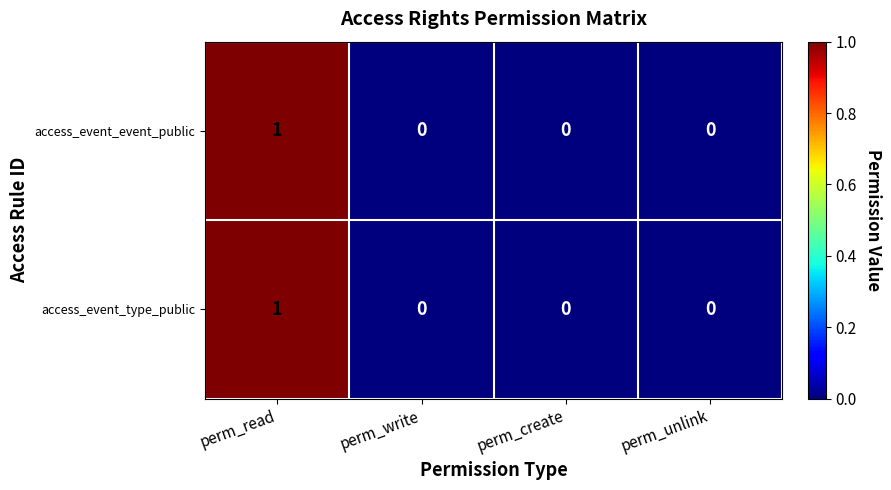

At which category does the chart reach its peak across all series?

perm_read